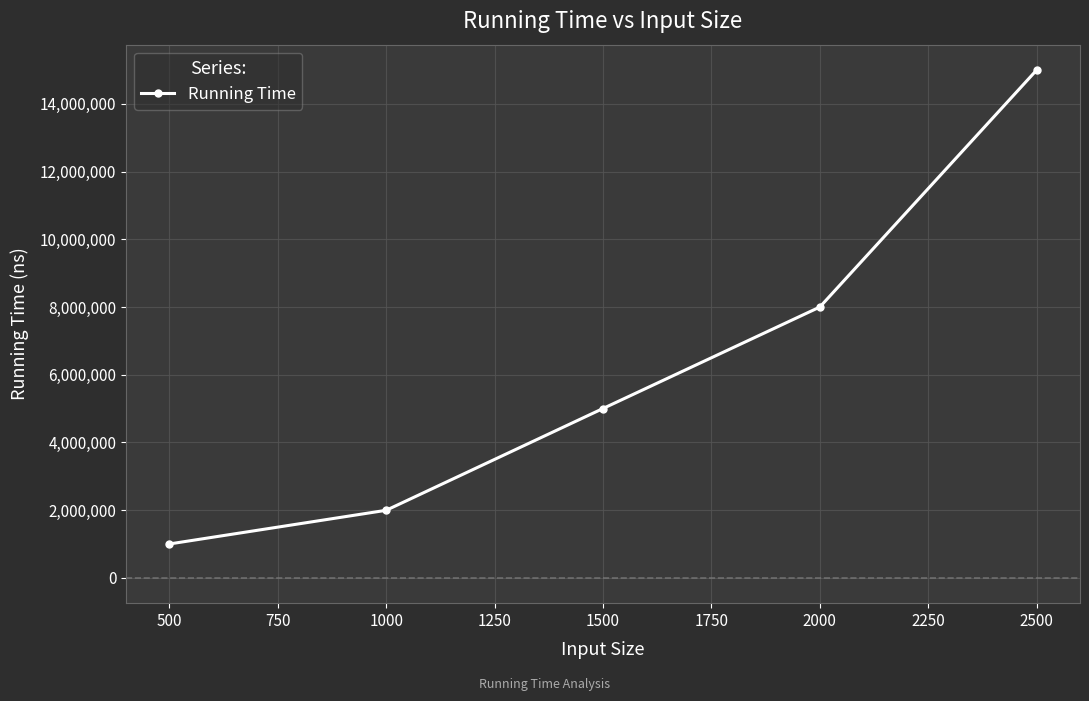

How many series are shown in this chart?

1